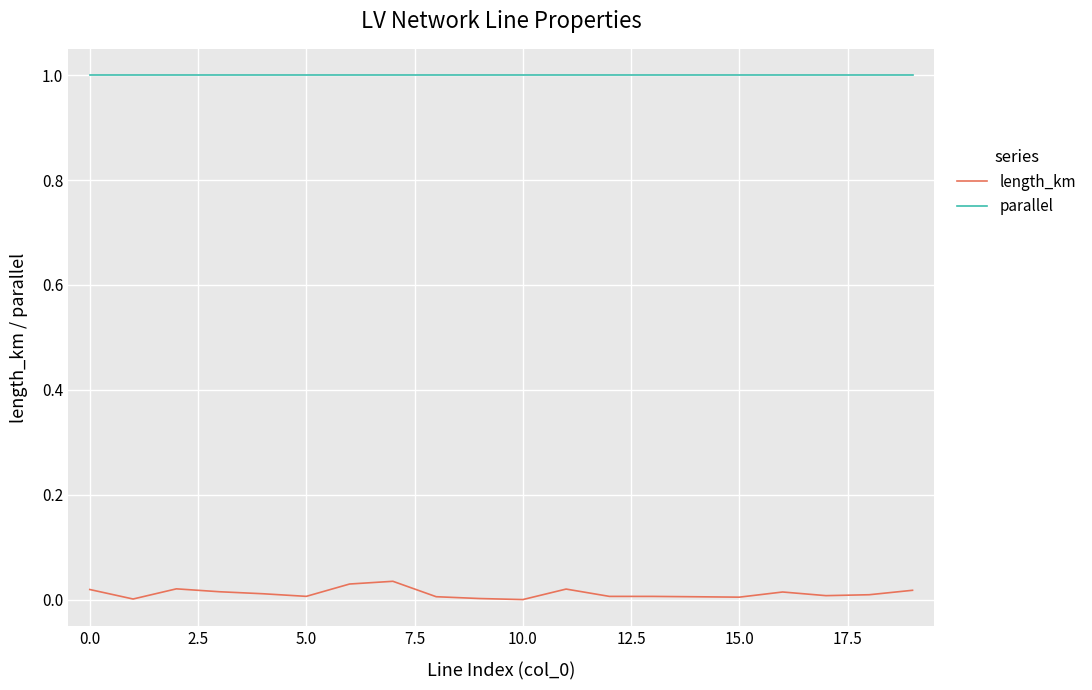

What is the maximum value shown in the chart?

1.0